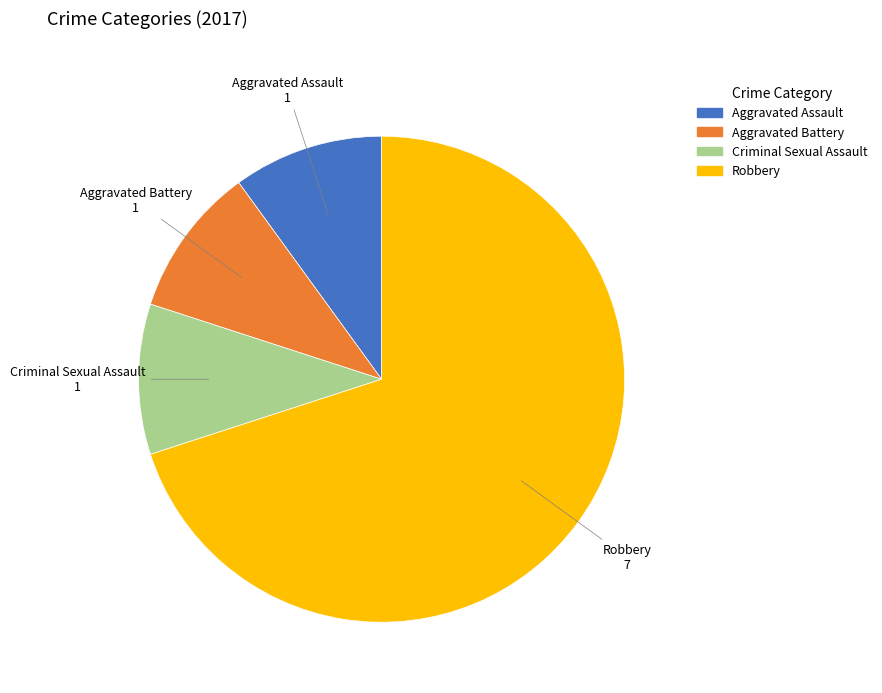

Combined, do Aggravated Assault and Aggravated Battery account for over 50%?

No